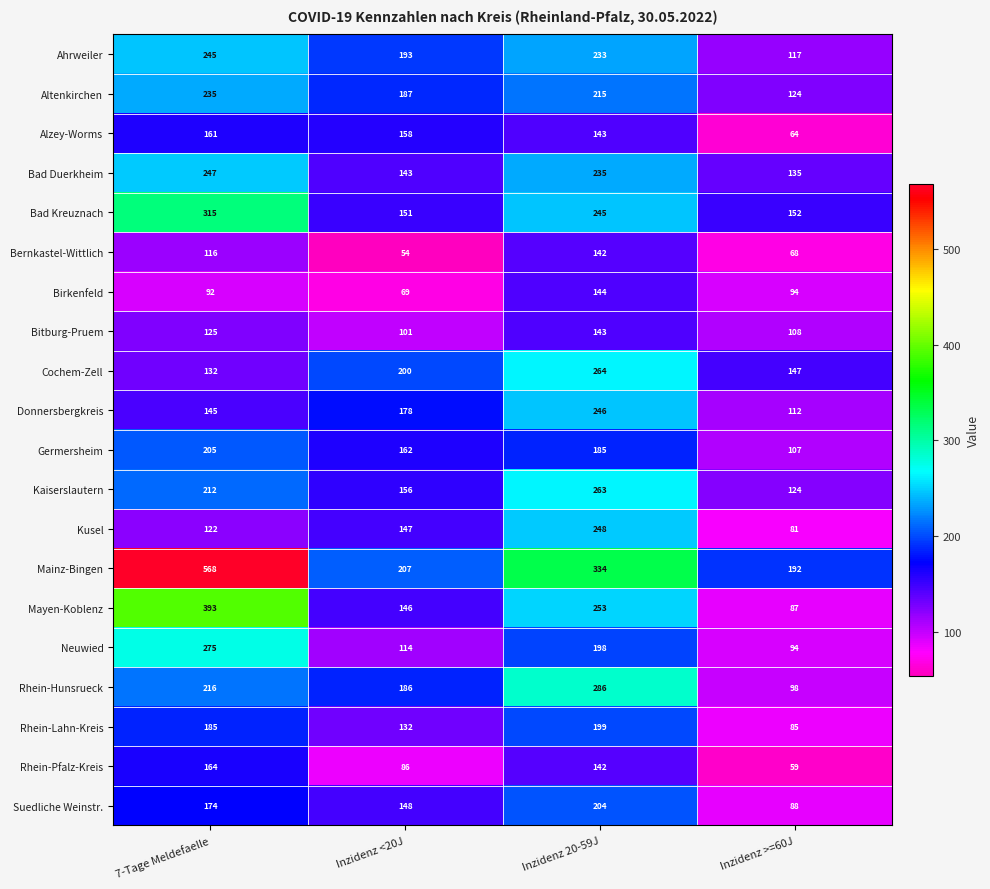

At how many categories does at least one series exceed 62?

4